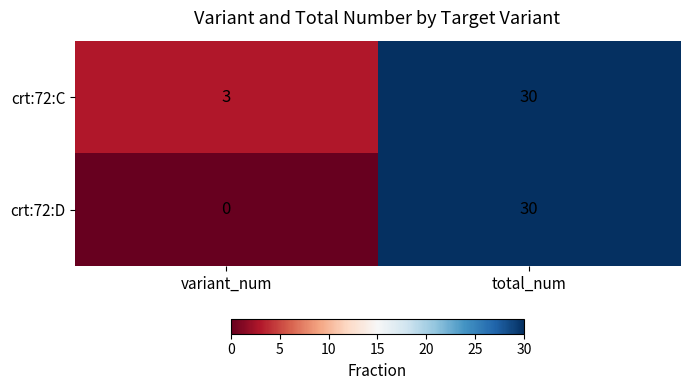

Which series has the largest total across all categories?

crt:72:C